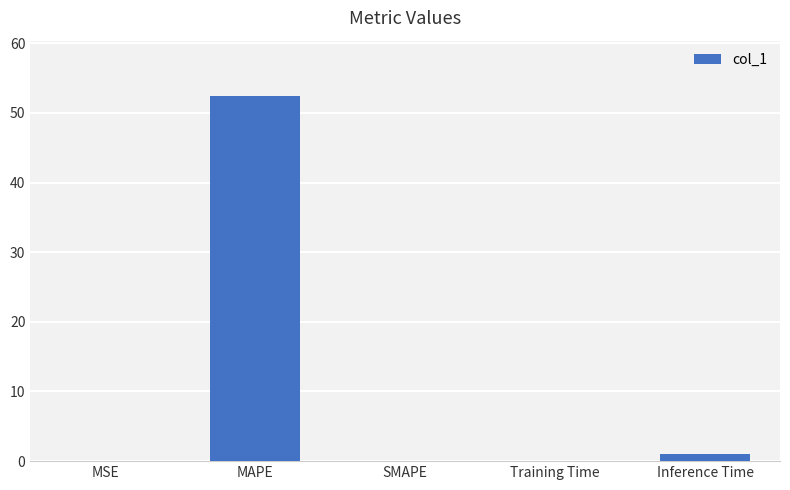

Where is the data nearest to the value 26?

Inference Time